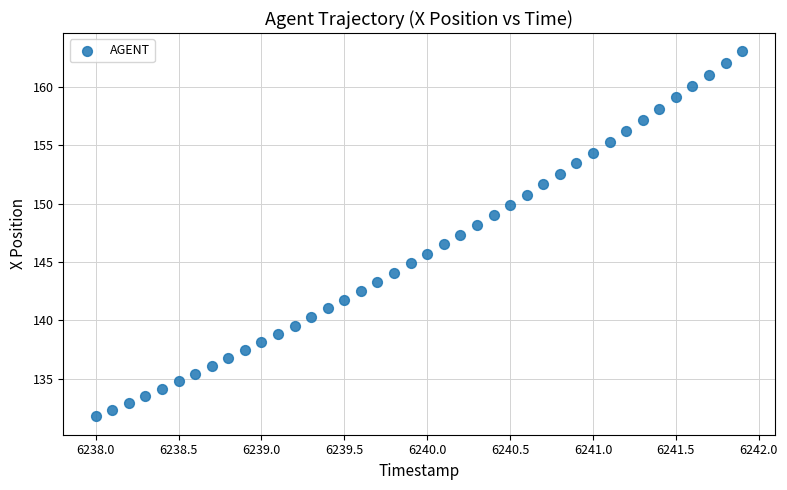

What is the range of X values (max minus min)?

3.9